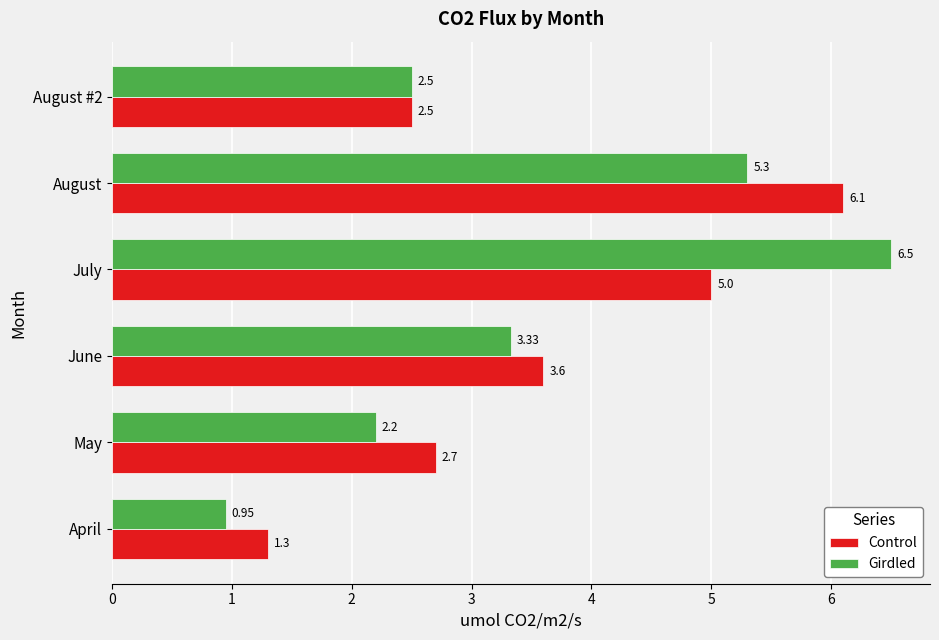

At which label is Girdled closest to 3?

June